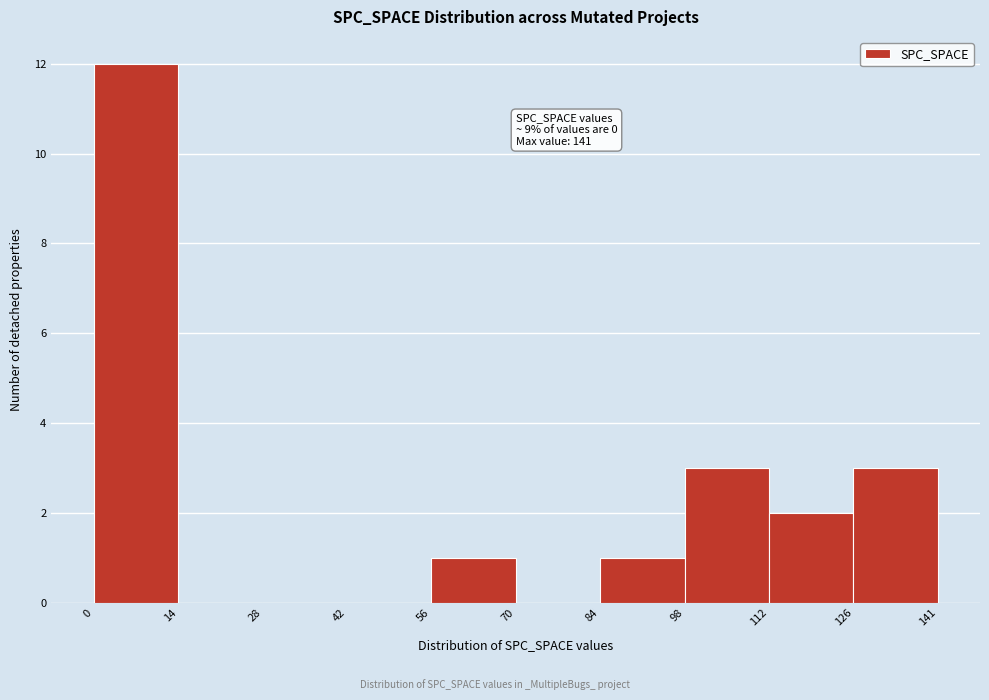

Over which range of the x-axis is the bar tallest?

0 to 14